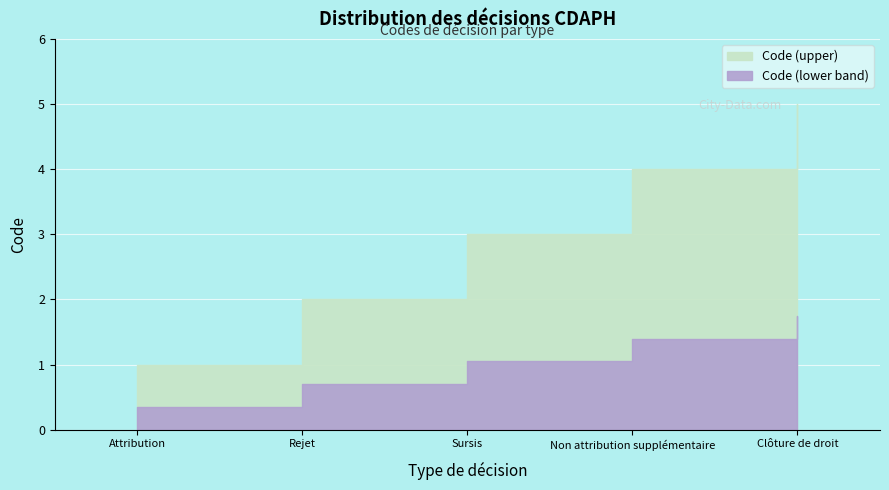

True or false: there are more than 1 points higher than both neighbors.

False